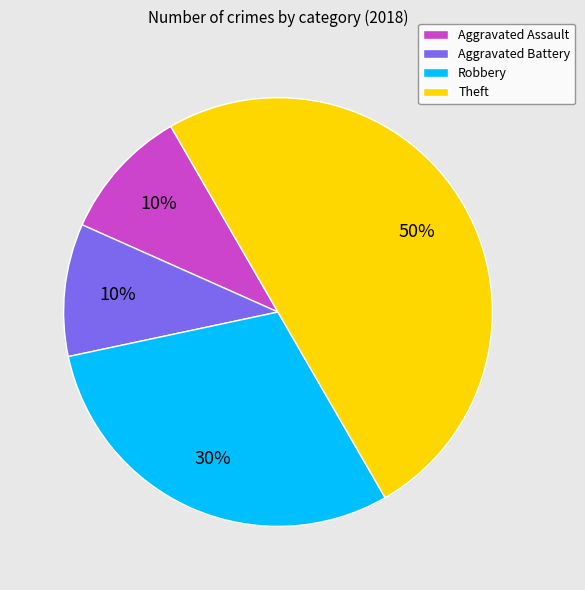

What is the ratio of the value at Aggravated Assault to the value at Aggravated Battery?

1.0